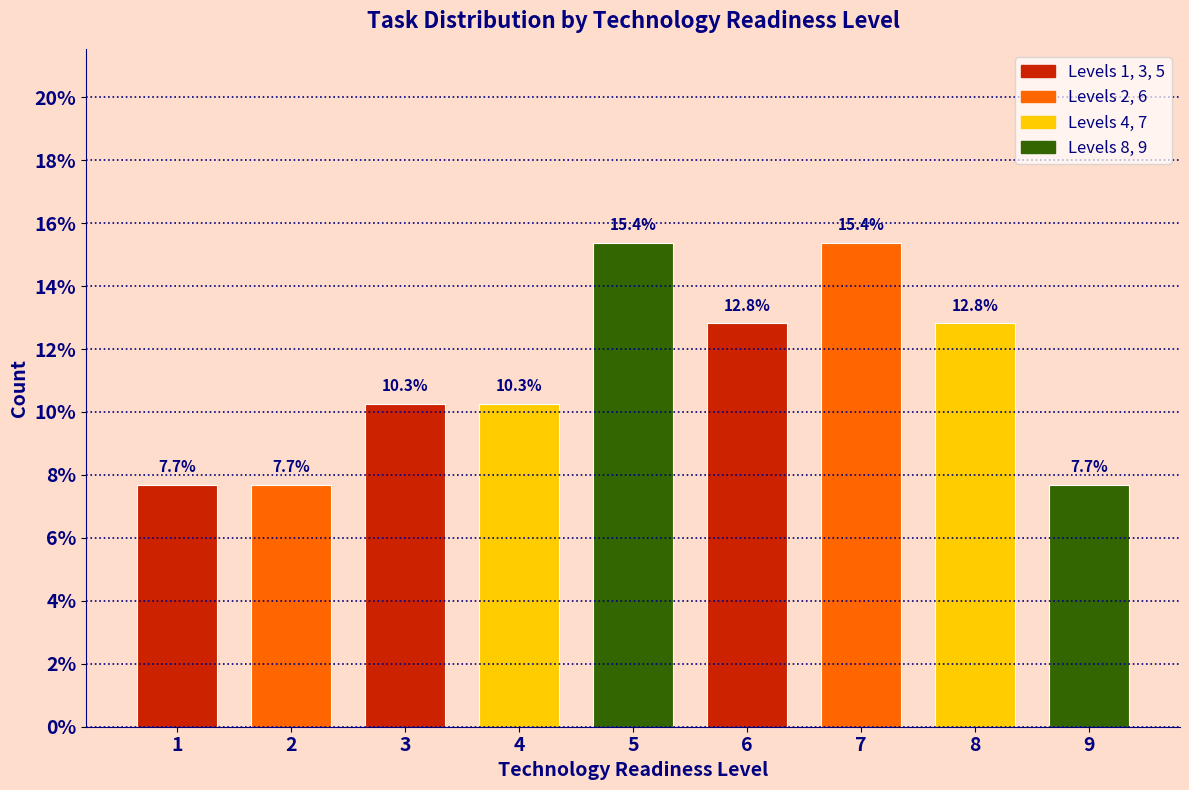

Reading right to left, what are all the values shown in this chart?

7.7	12.8	15.4	12.8	15.4	10.3	10.3	7.7	7.7